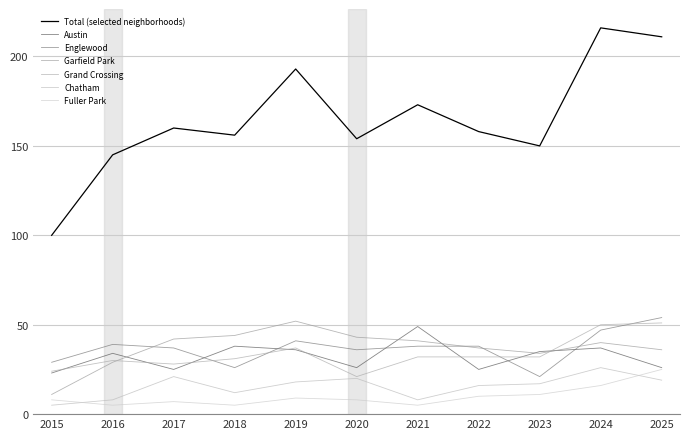

What is the value of the Englewood point at the 3rd from the left?

37